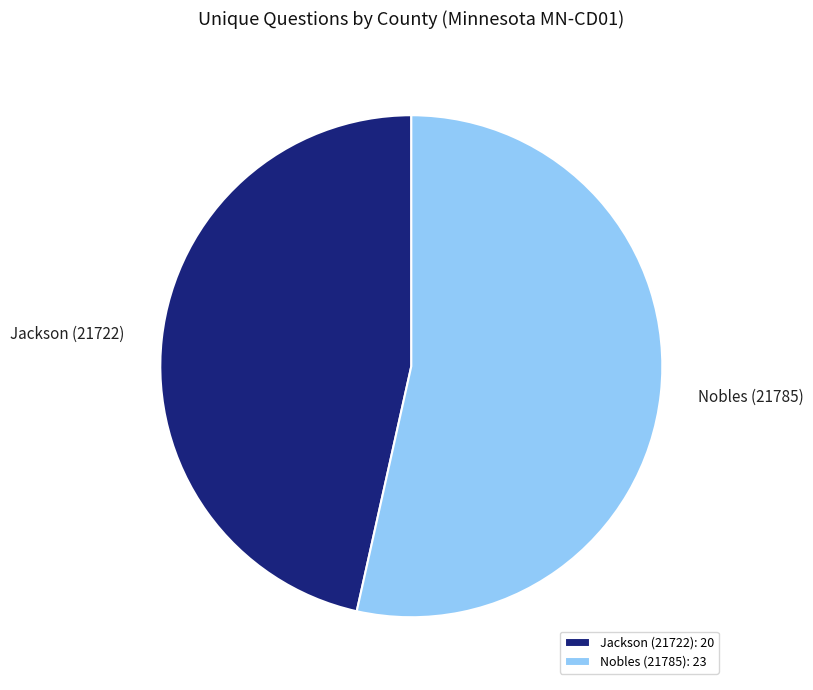

The Jackson (21722) slice represents 47% of the pie. True or false?

True